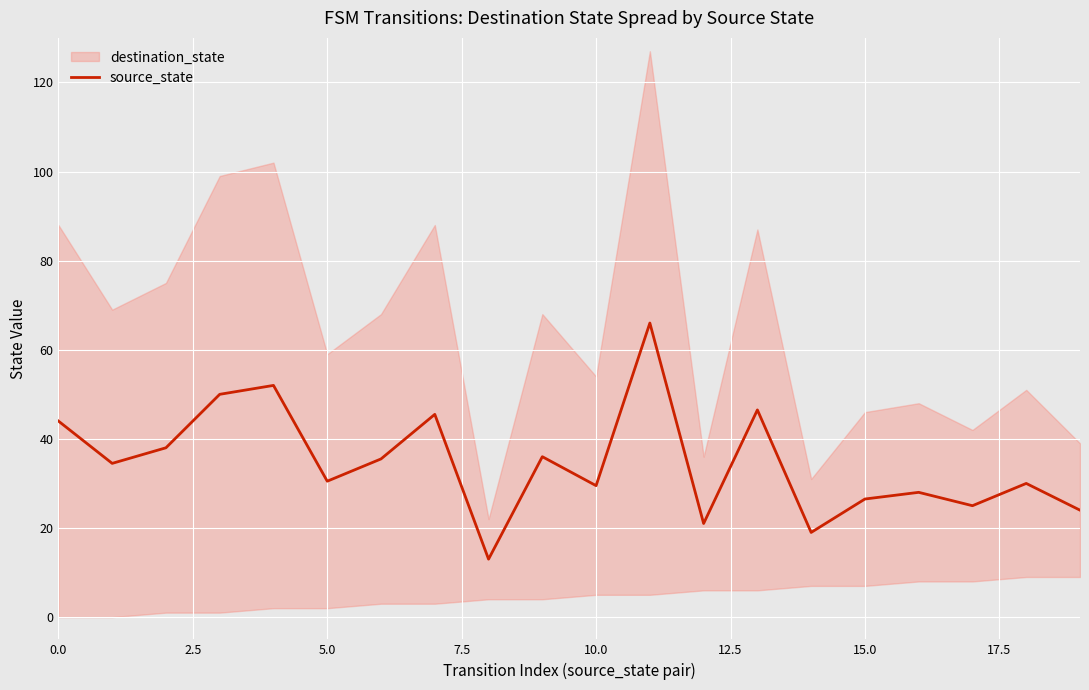

How many data points are above 34?

10